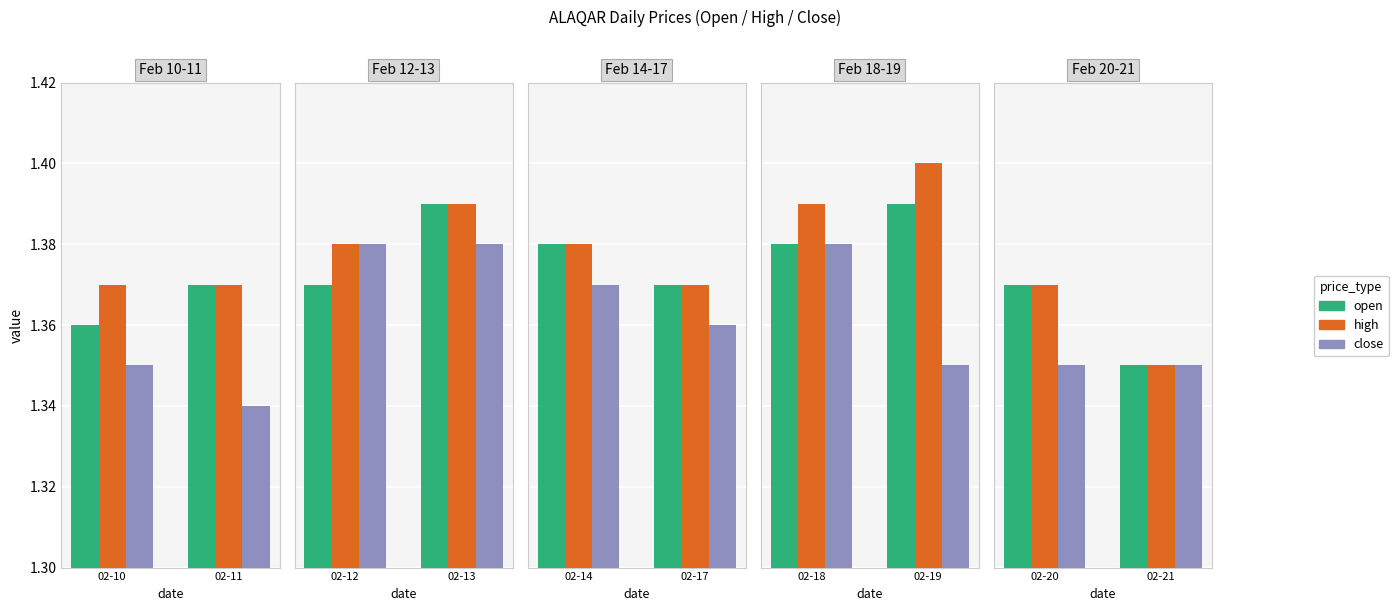

Is the value of open at 02-21 greater than the value of high at 02-21?

No